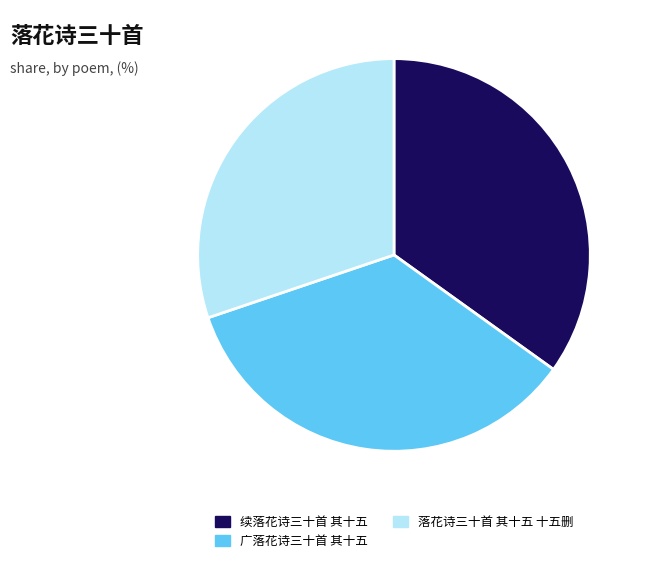

Which slice is the smallest?

落花诗三十首 其十五 十五删